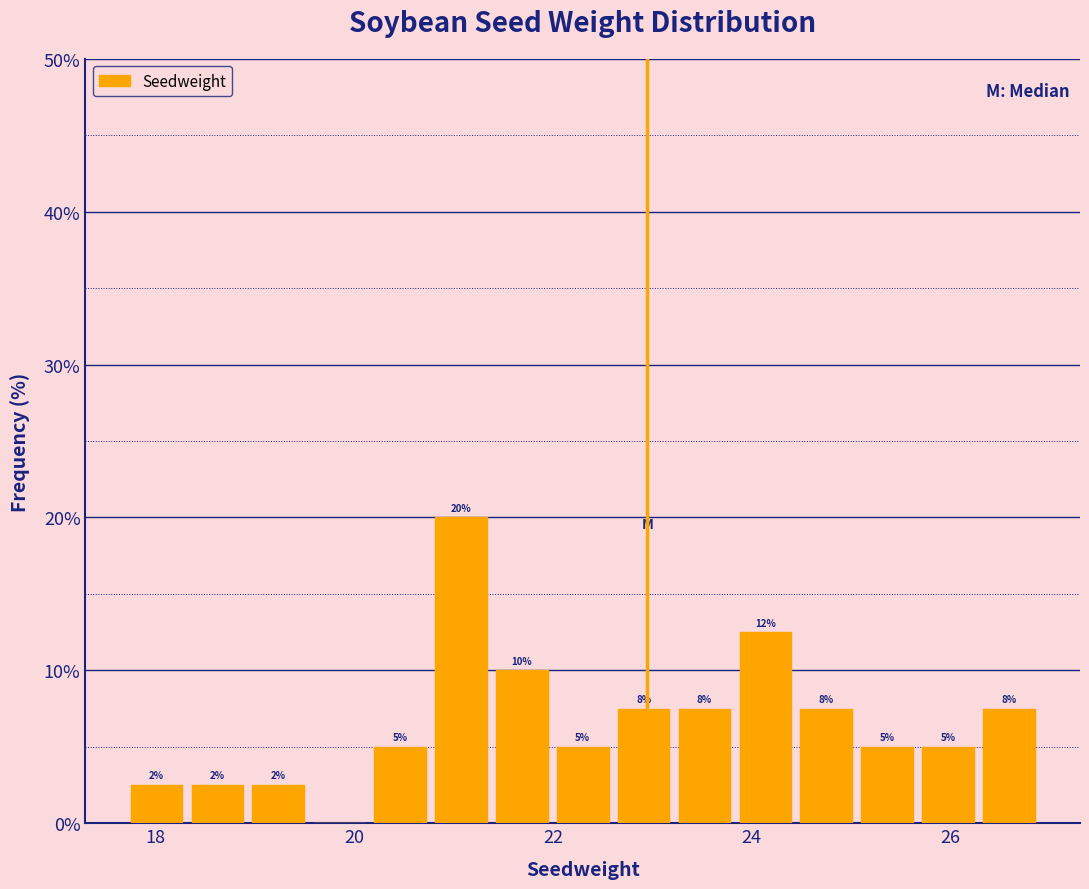

Read against the x-axis, roughly where is the centre of the tallest bar?

21.0